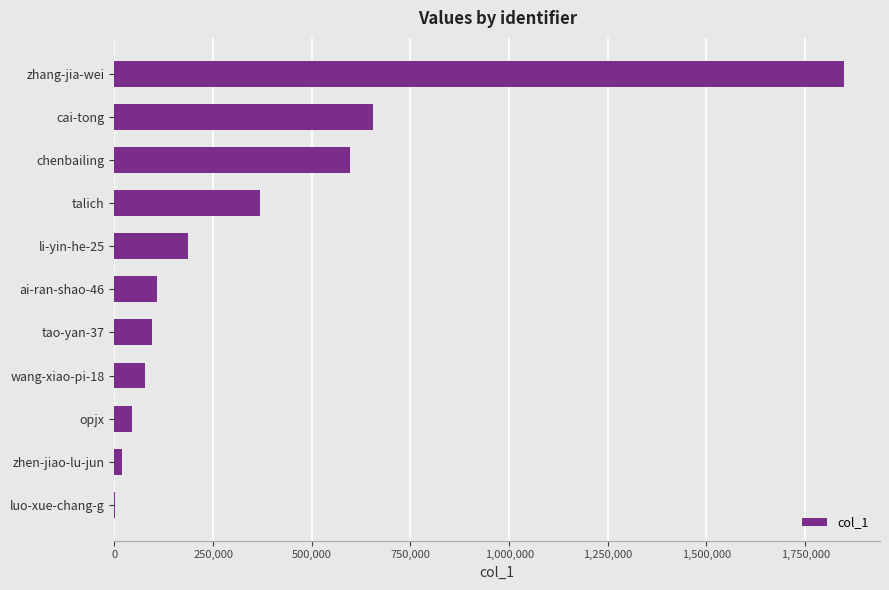

Reading bottom to top, extract all data points from this chart.

luo-xue-chang-g=595	zhen-jiao-lu-jun=20124	opjx=44318	wang-xiao-pi-18=77971	tao-yan-37=94572	ai-ran-shao-46=107827	li-yin-he-25=187213	talich=367641	chenbailing=597488	cai-tong=654342	zhang-jia-wei=1847299